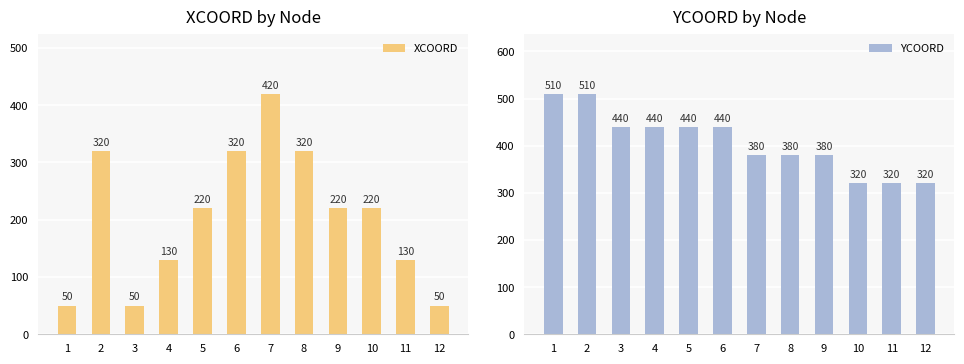

What is the sum of the YCOORD values at 11 and 12?

640